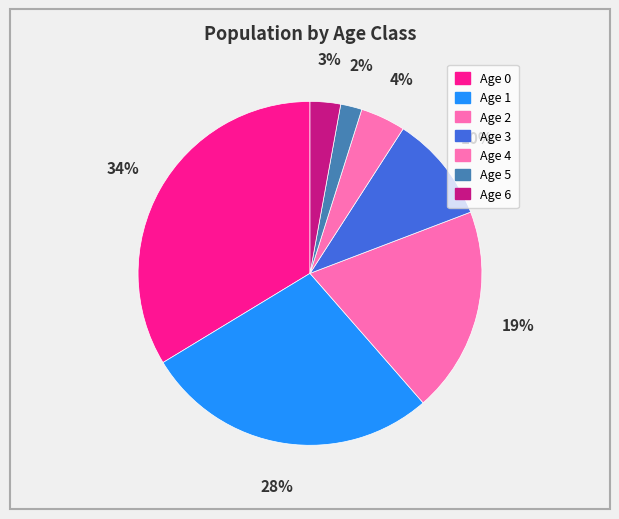

How many segments does this pie chart have?

7